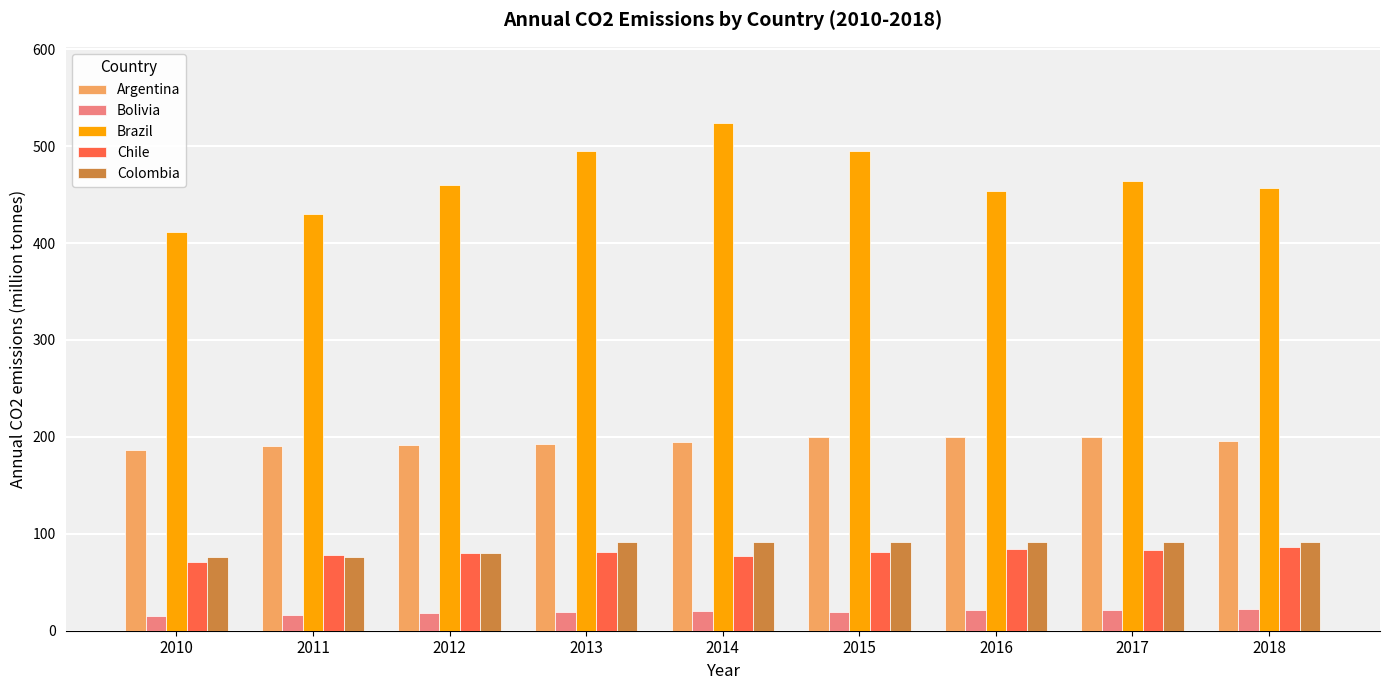

At how many categories does at least one series exceed 488?

3